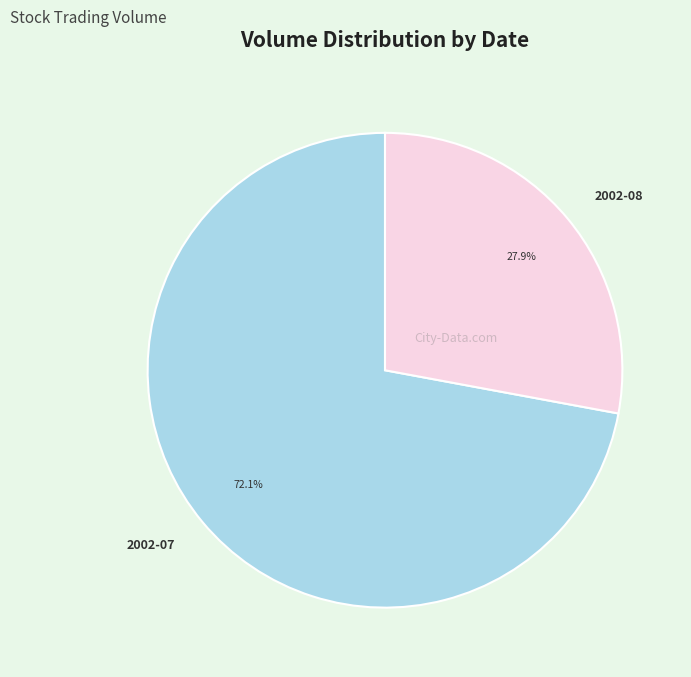

Between 2002-08 and 2002-07, which is larger?

2002-07